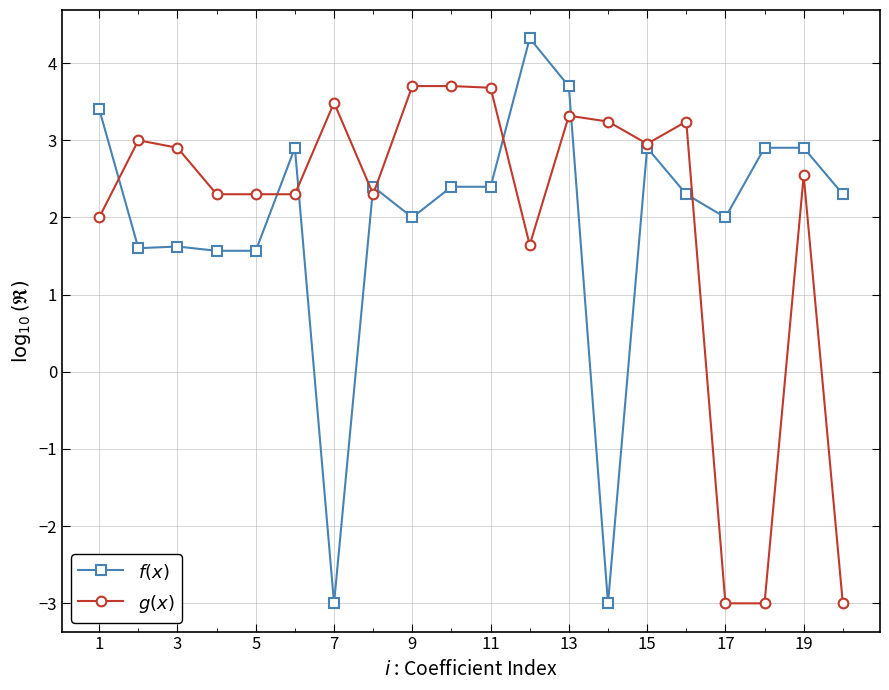

What is the maximum value shown in the chart?

4.3